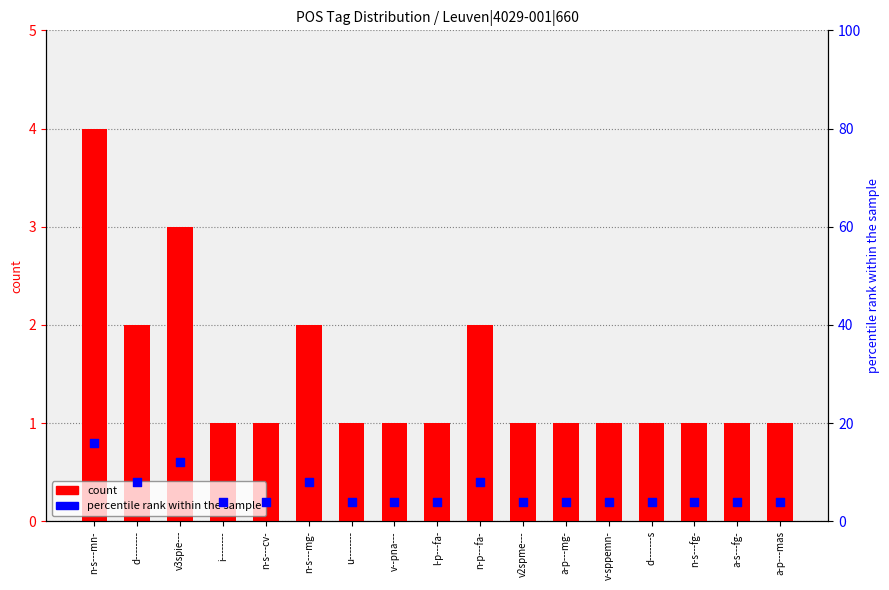

What is the total value across all series at v3spie---?

15